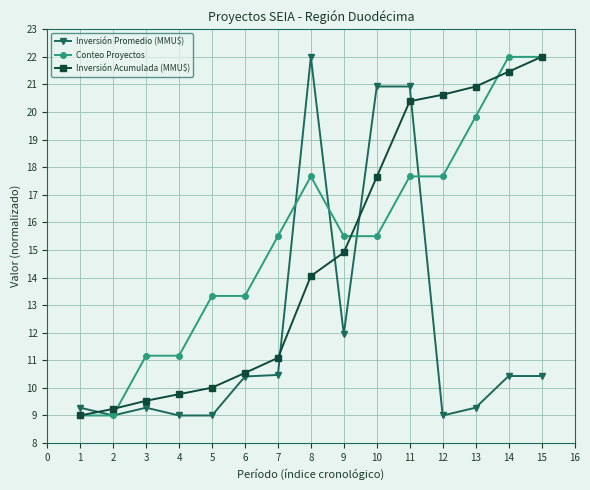

What is the maximum value for Inversión Acumulada (MMU$)?

22.0